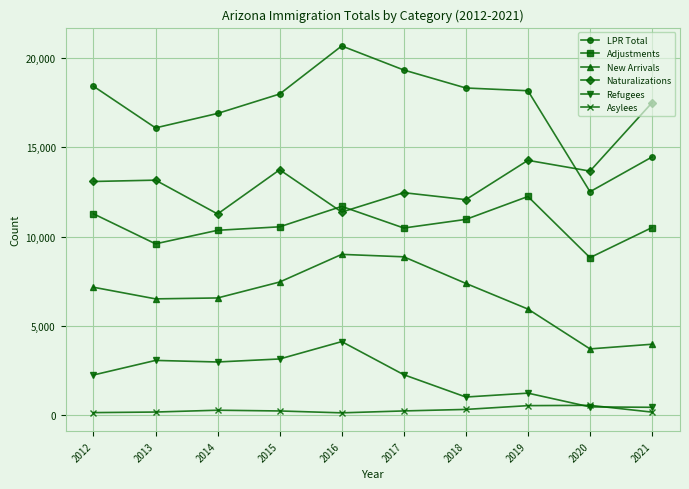

Is this an area chart (filled region under the line)?

No